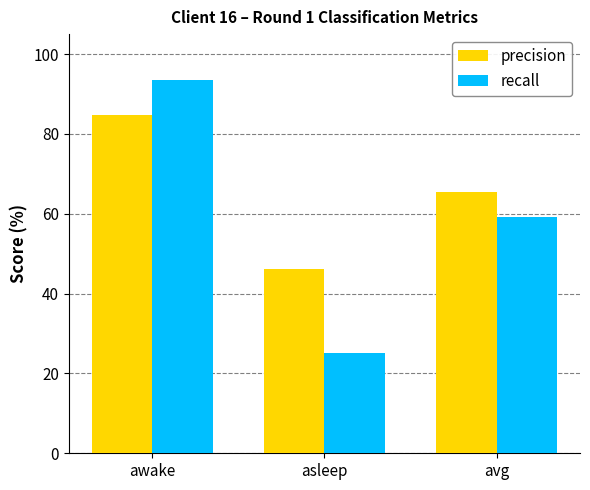

What is the lowest value of the precision series?

46.1